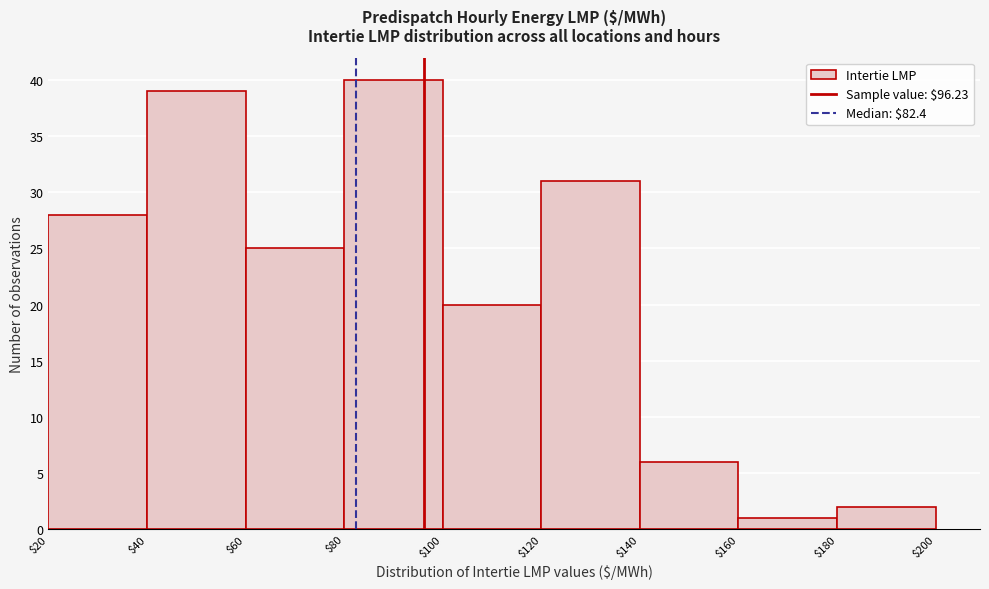

Reading left to right, list every bar in this chart as the range it spans on the x-axis followed by its height. The values are not printed on the chart, so give them approximately, as read against the axis.

$20 to $40: 28
$40 to $60: 39
$60 to $80: 25
$80 to $100: 40
$100 to $120: 20
$120 to $140: 31
$140 to $160: 6
$160 to $180: 1
$180 to $200: 2